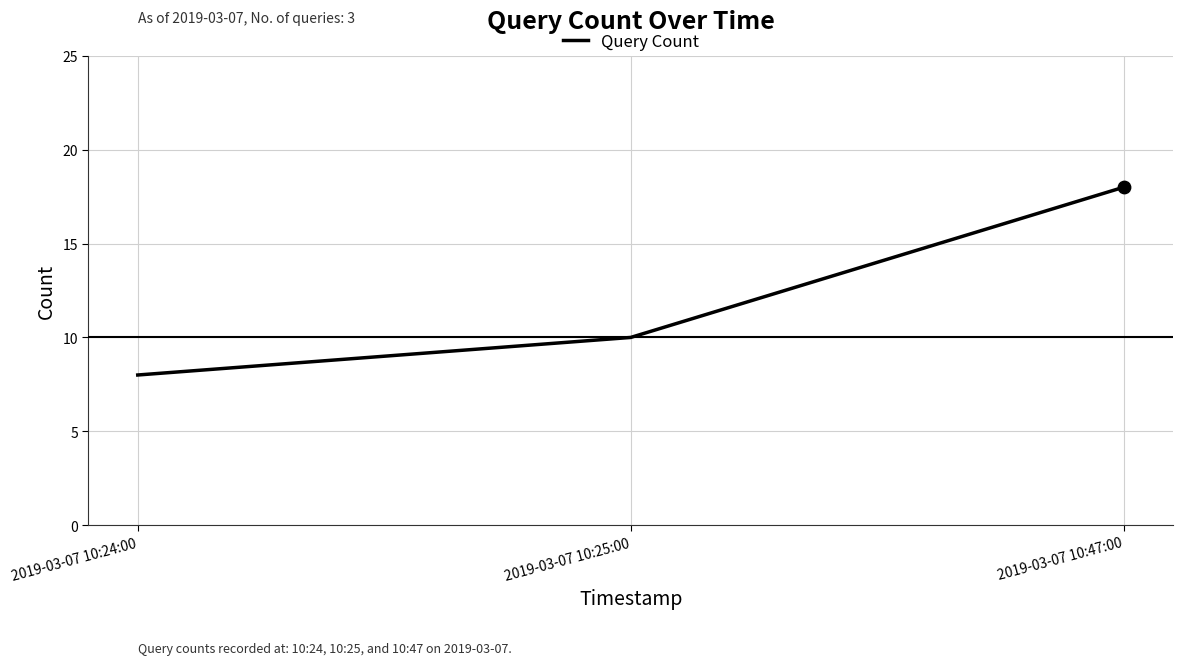

Between 2019-03-07 10:47:00 and 2019-03-07 10:25:00, which is larger?

2019-03-07 10:47:00